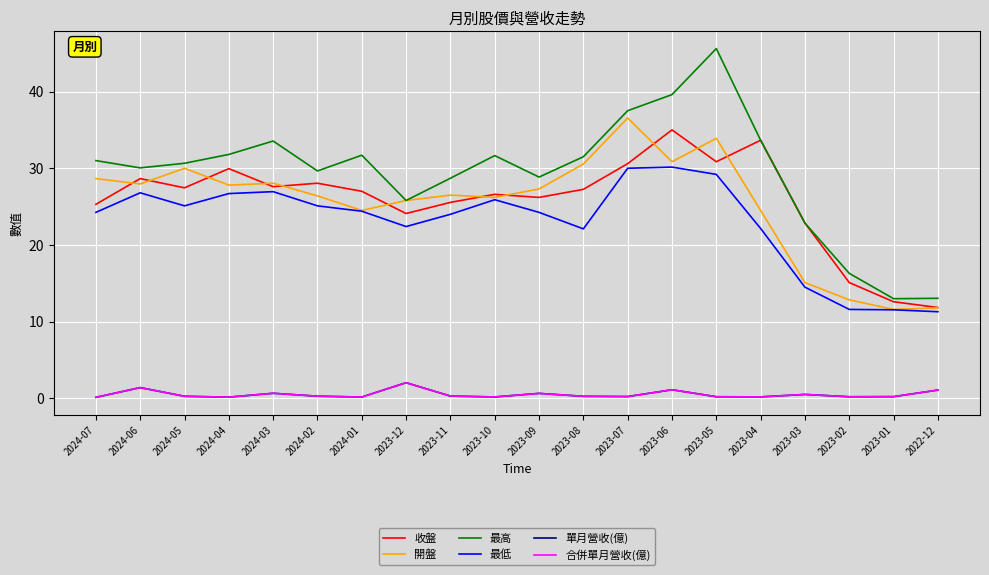

What is the label of the 2nd point from the left?

2024-06